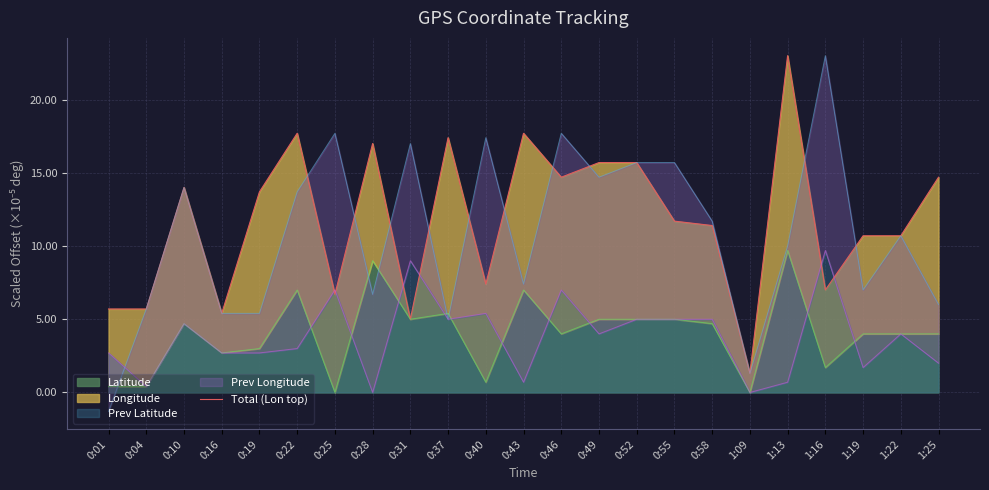

At which category does the data reach its first local peak?

0:10